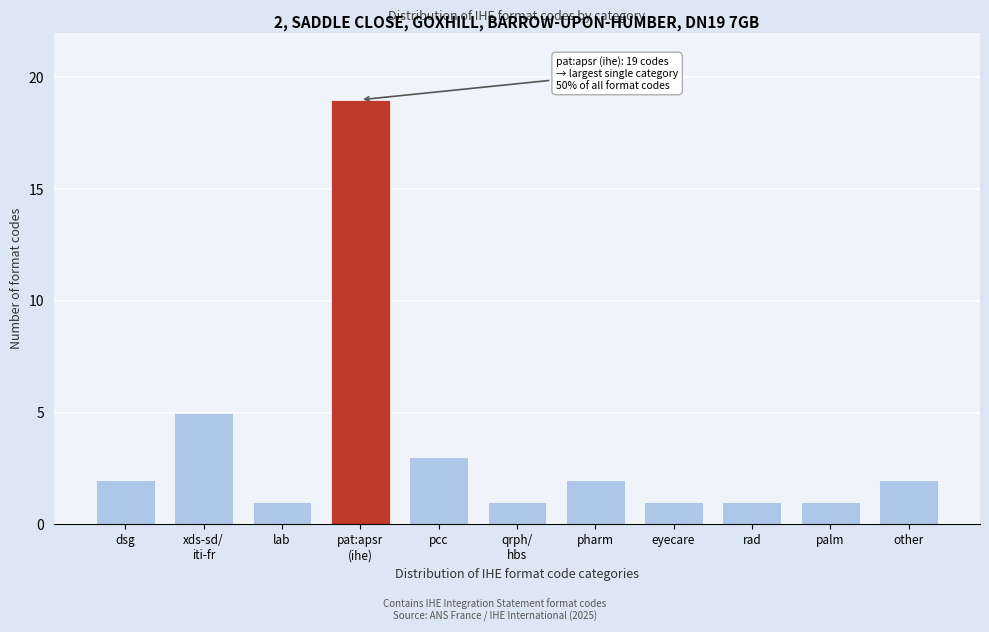

Reading right to left, list all the values displayed in this chart.

2	1	1	1	2	1	3	19	1	5	2